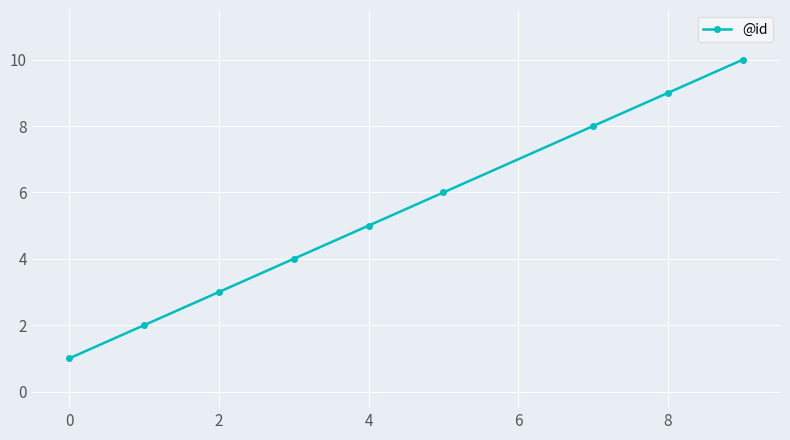

What is the maximum value shown in the chart?

10